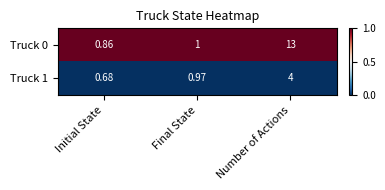

How many categories are shown in the chart?

3